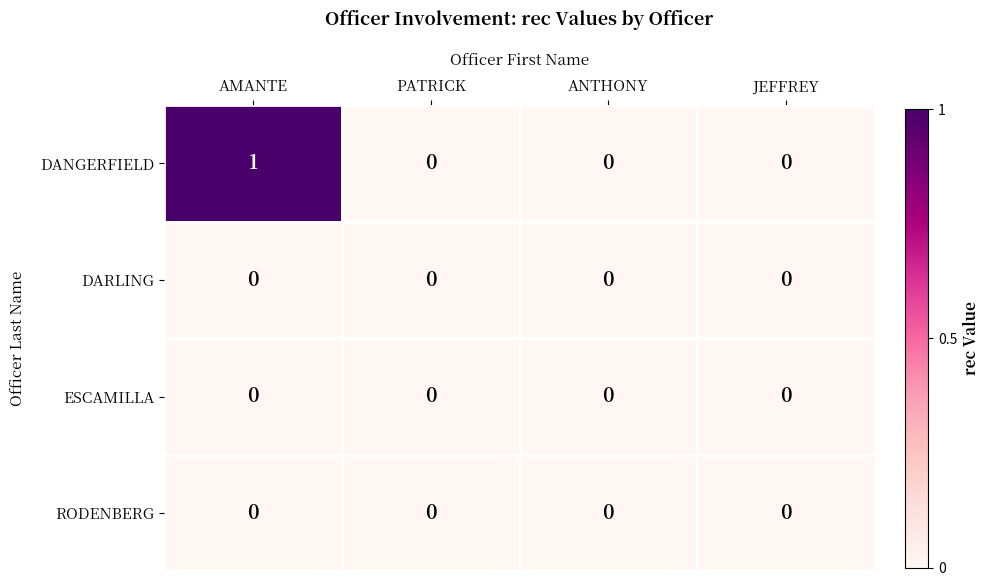

At which category is the sum across all series the highest?

AMANTE